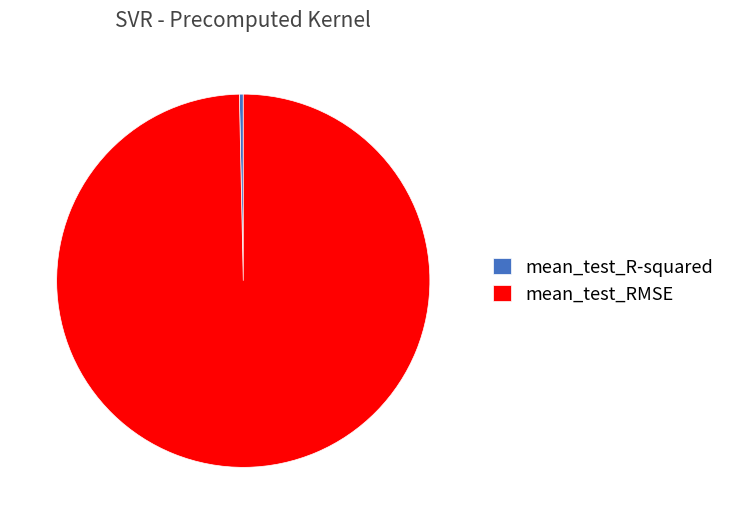

True or false: mean_test_R-squared accounts for 0% of the total.

True